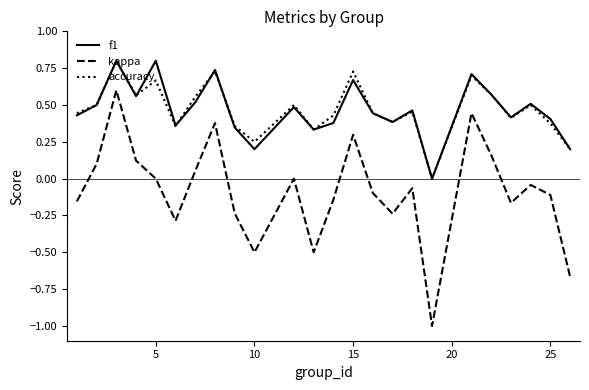

True or false: f1 and kappa cross at least once.

False